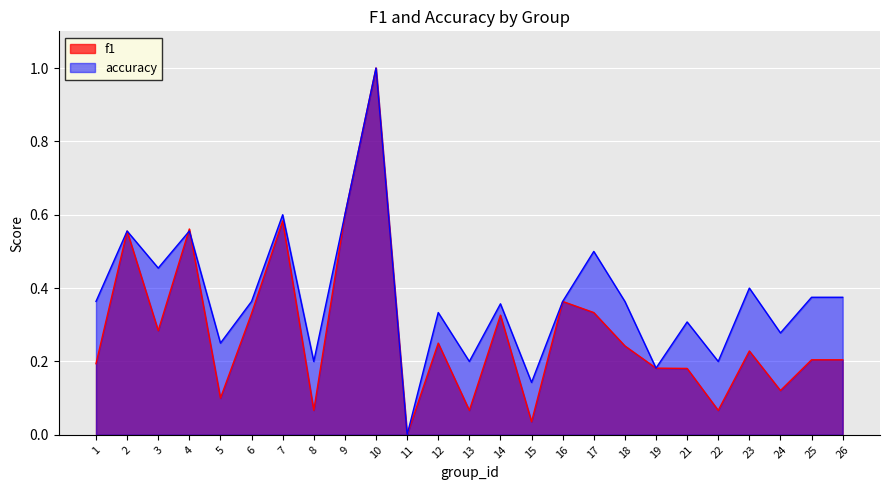

How many lines are shown in the chart?

2